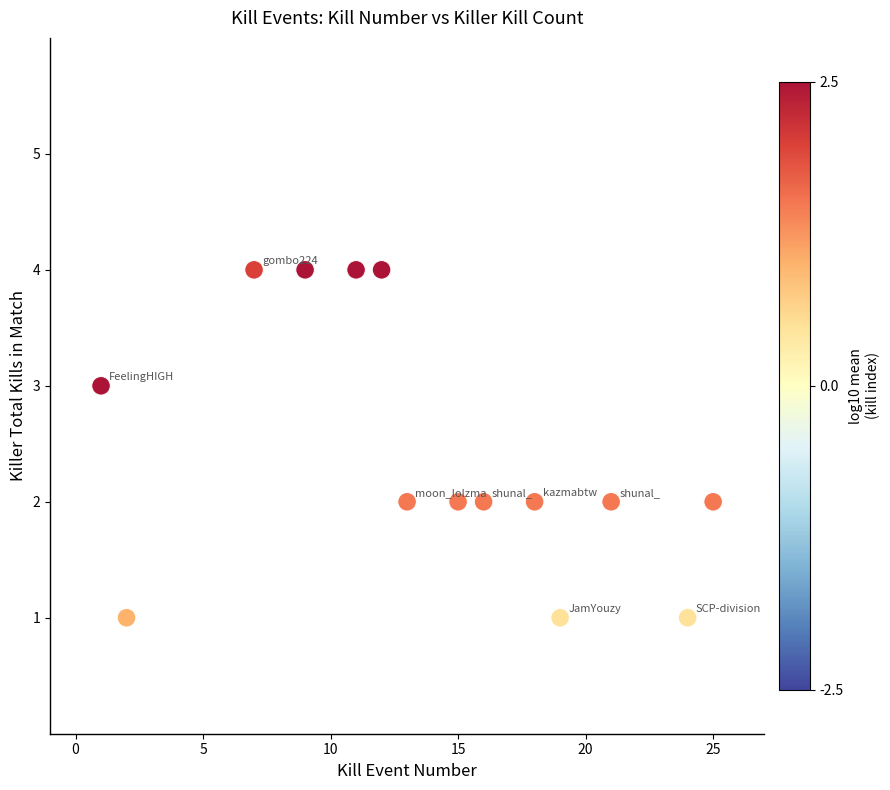

What is the range of Y values (max minus min)?

3